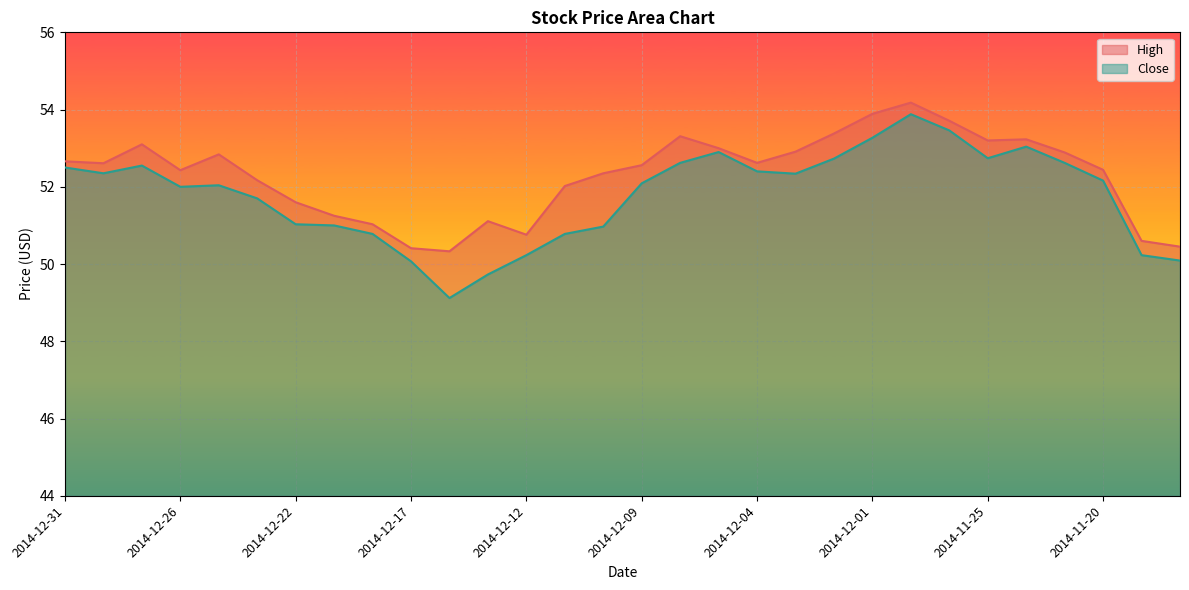

Is the value of High at 2014-11-28 greater than the value of Close at 2014-12-31?

Yes